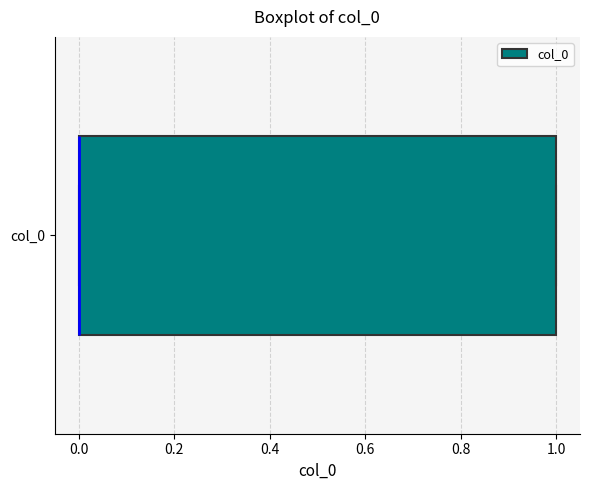

Transcribe this box plot: give where the median line is, the range the box spans, and where the two whiskers end, as read against the x-axis. The values are not printed on the chart, so give them approximately, as read against the axis.

median 0 (drawn on the box's left edge), box 0 to 1, whiskers 0 to 1